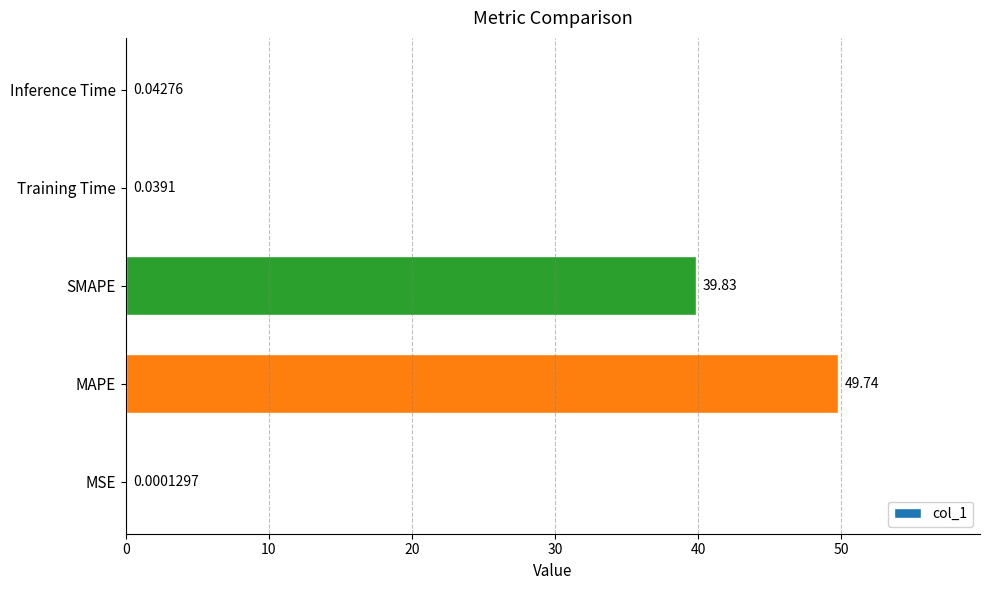

What is the sum of all values?

89.7